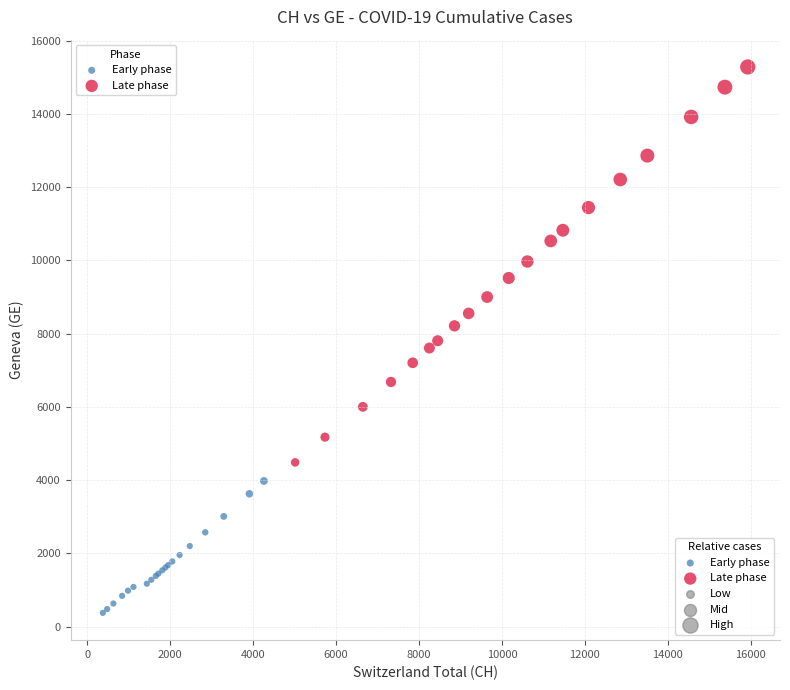

Which series contains the highest Y value?

Late phase